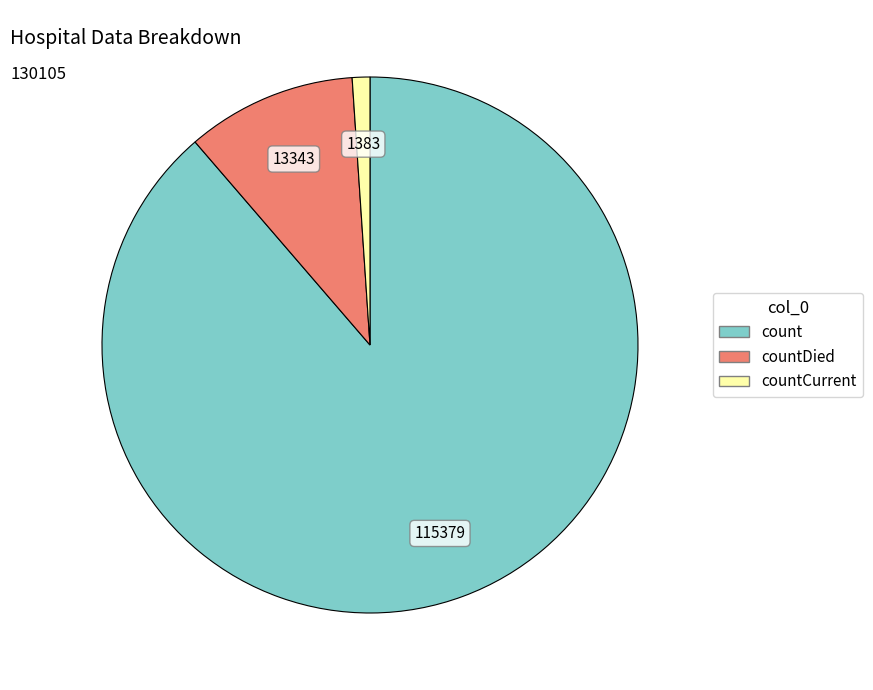

Is there any slice that represents more than half of the pie?

Yes